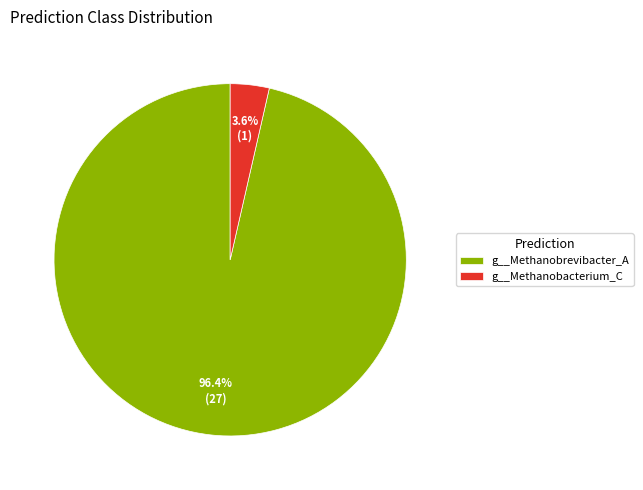

Which category accounts for the majority?

g__Methanobrevibacter_A